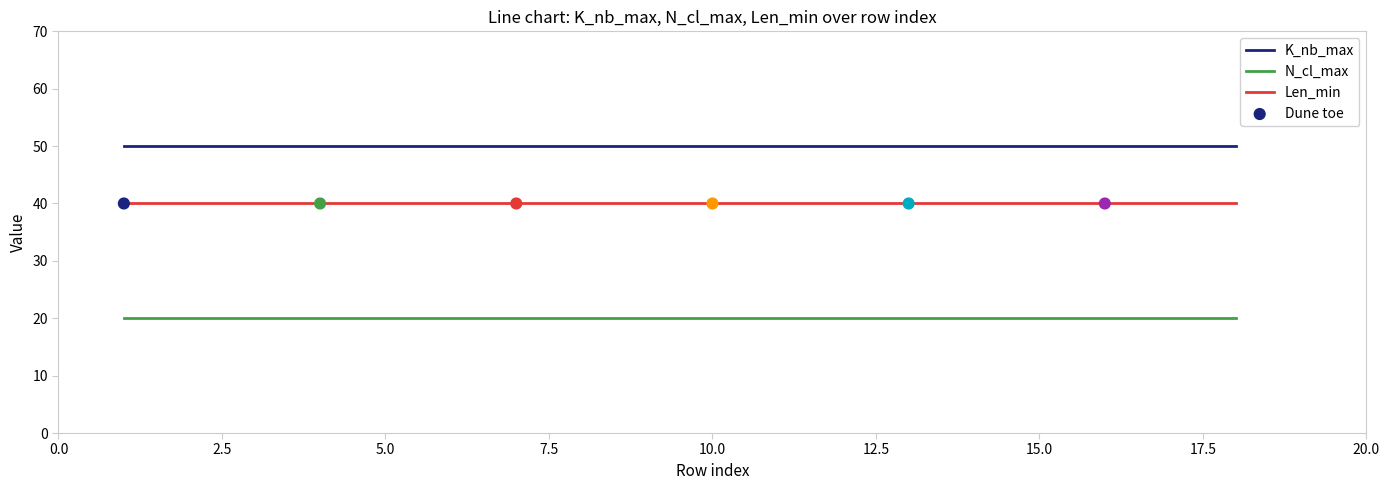

List the series in order of their peak value, lowest first.

N_cl_max, Len_min, K_nb_max